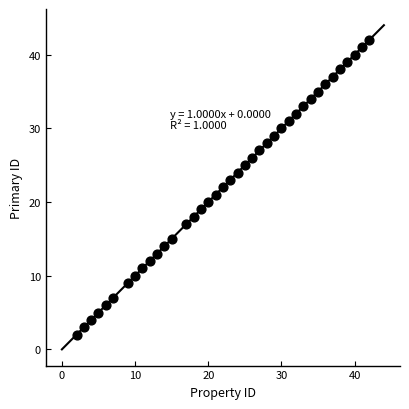

What is the range of X values (max minus min)?

40